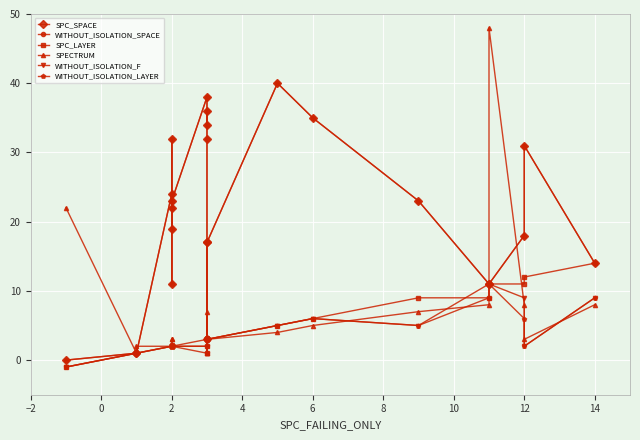

What is the lowest value of the WITHOUT_ISOLATION_F series?

-1